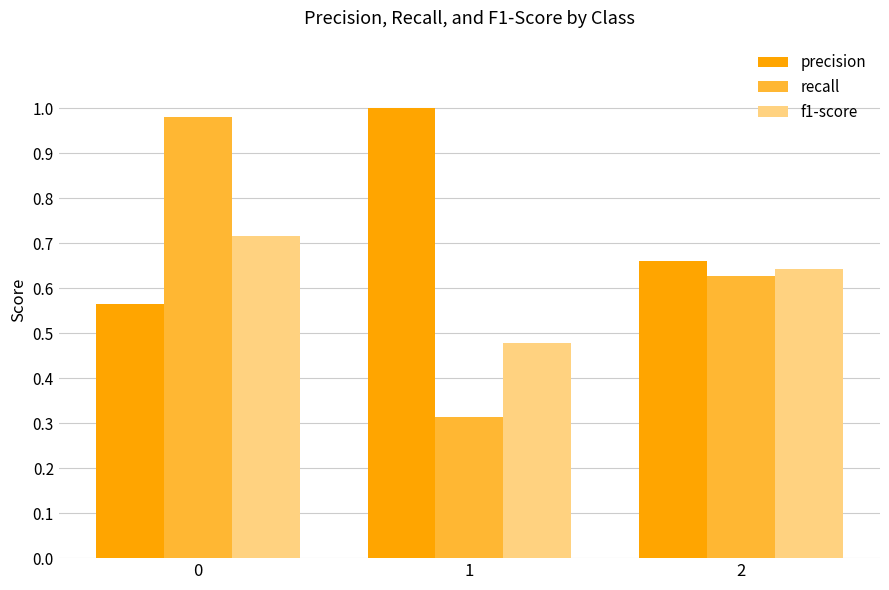

Which series has the largest total across all categories?

precision